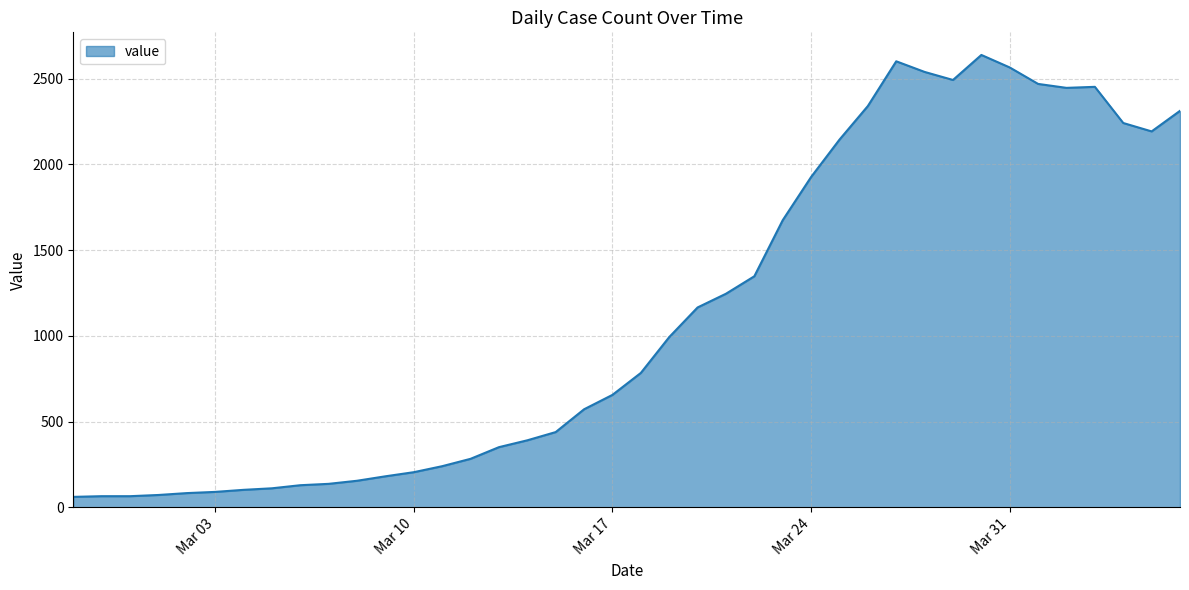

What is the average value?

1124